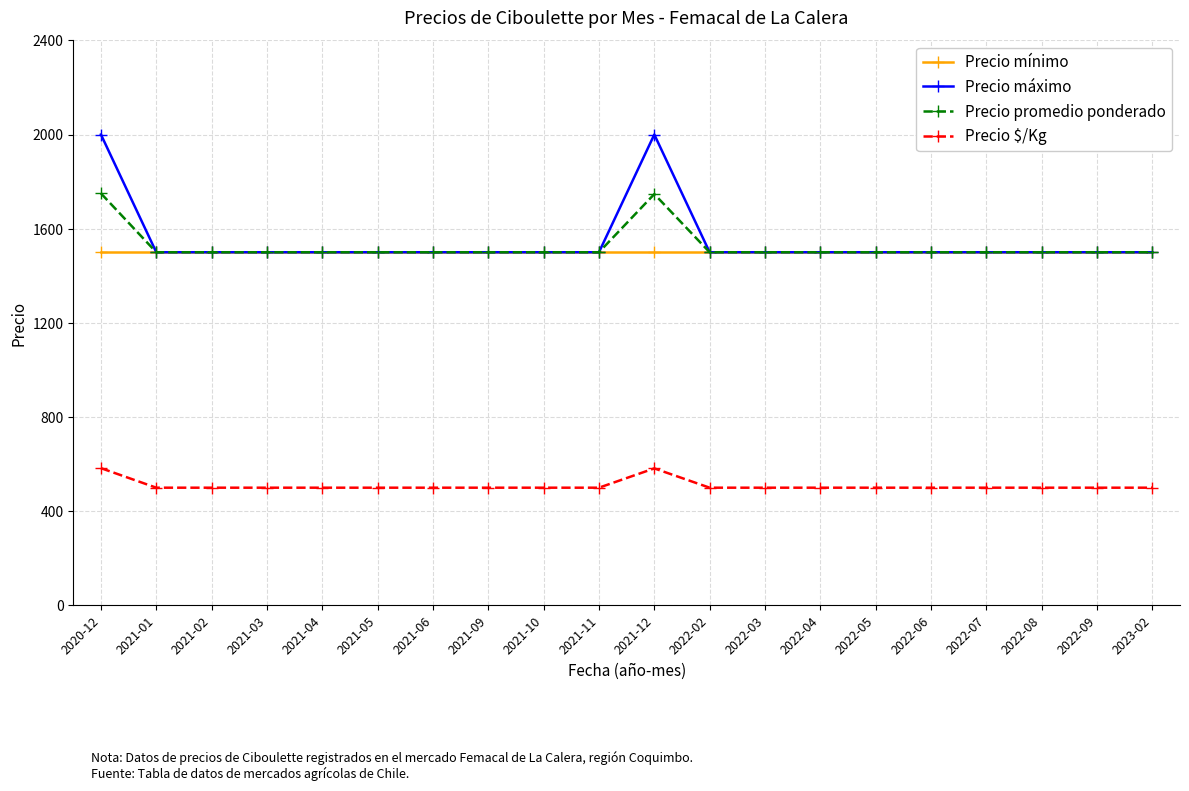

Which series has the widest spread of values?

Precio máximo